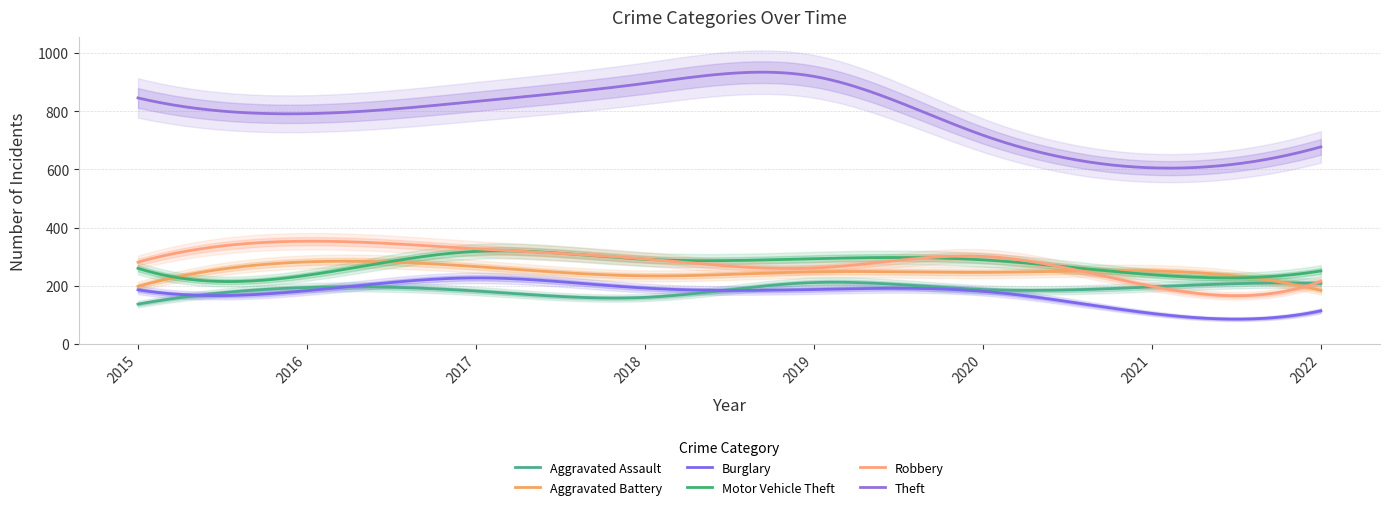

Between 2017 and 2020, which series saw the biggest shift?

Theft